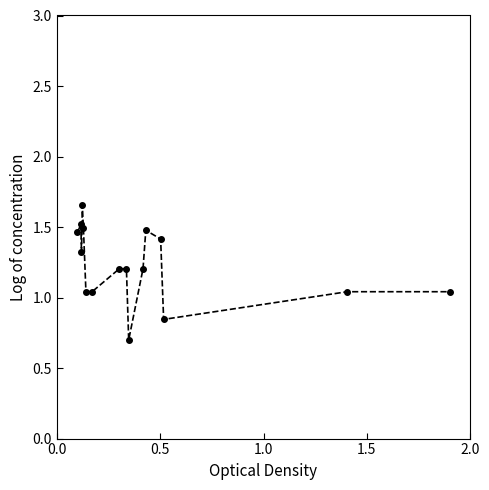

True or false: there are more than 2 points higher than both neighbors.

True